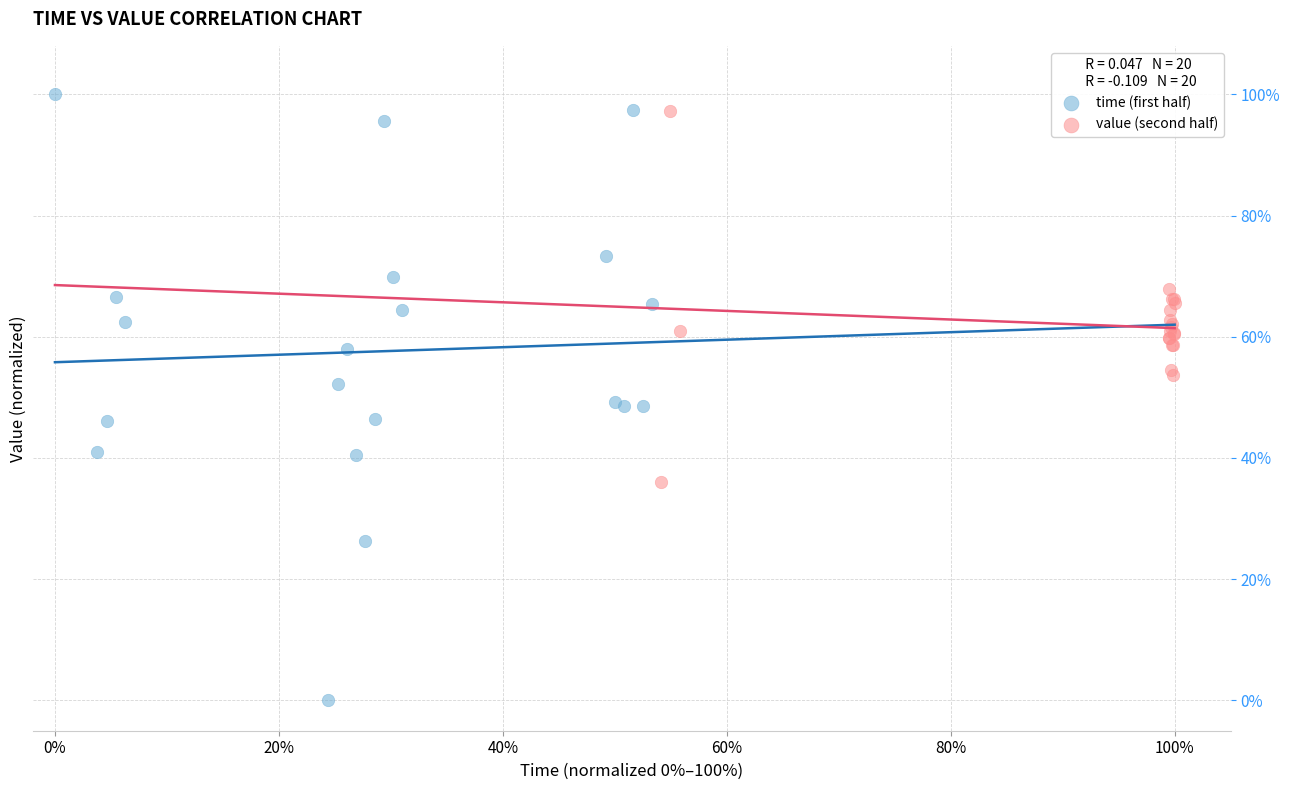

What are all the series names shown in the legend?

time (first half), value (second half)